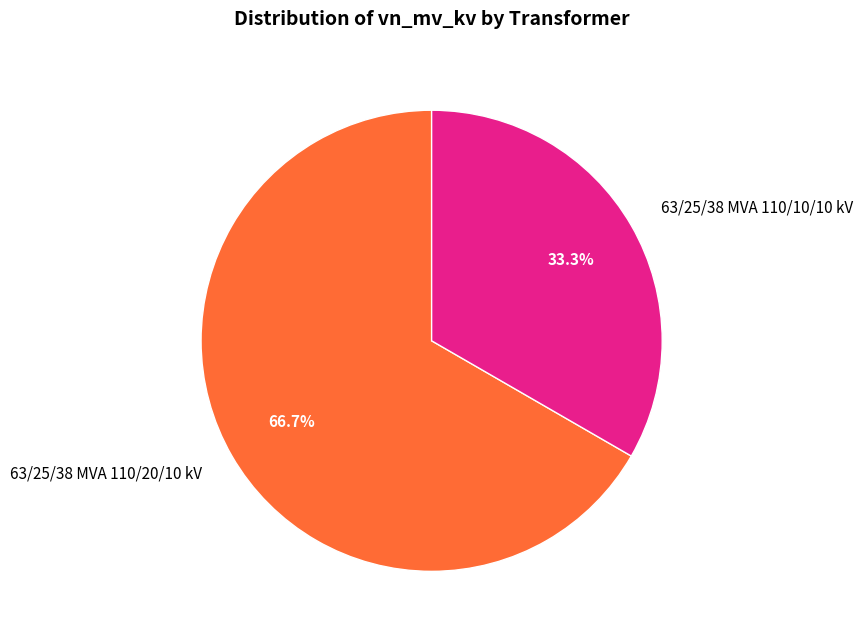

Count the number of slices in the pie.

2